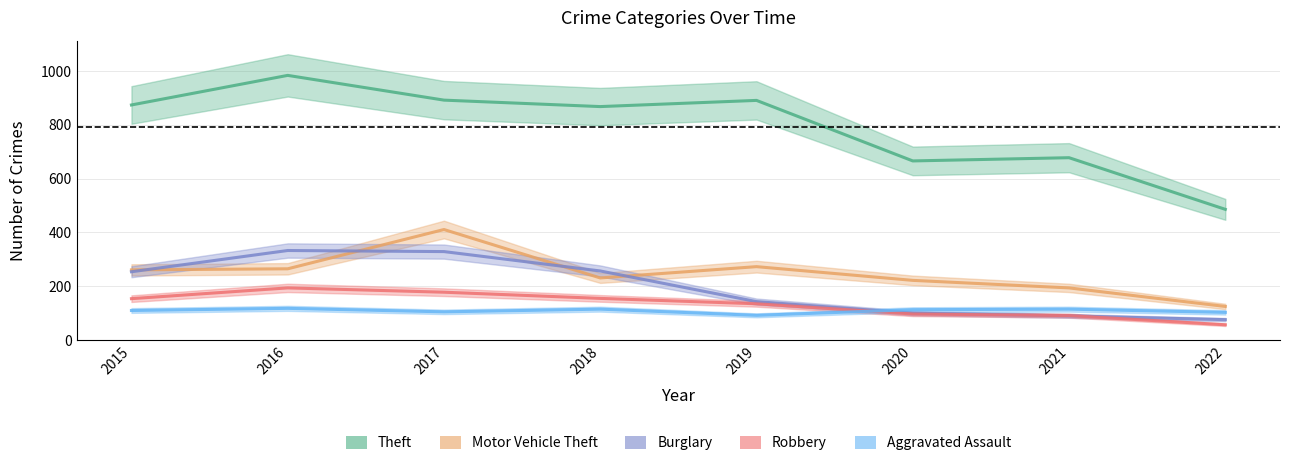

What is the sum of all Motor Vehicle Theft values?

1982